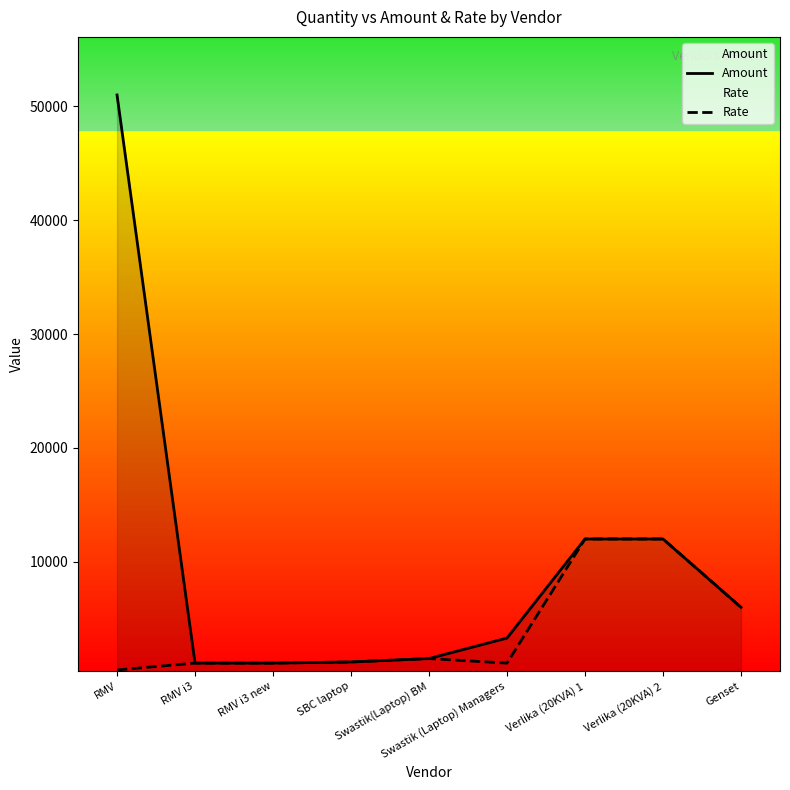

Reading left to right, what are all the values shown in this chart?

Amount: 51000	1100	1100	1200	1500	3300	12000	12000	6000
Rate: 500	1100	1100	1200	1500	1100	12000	12000	6000